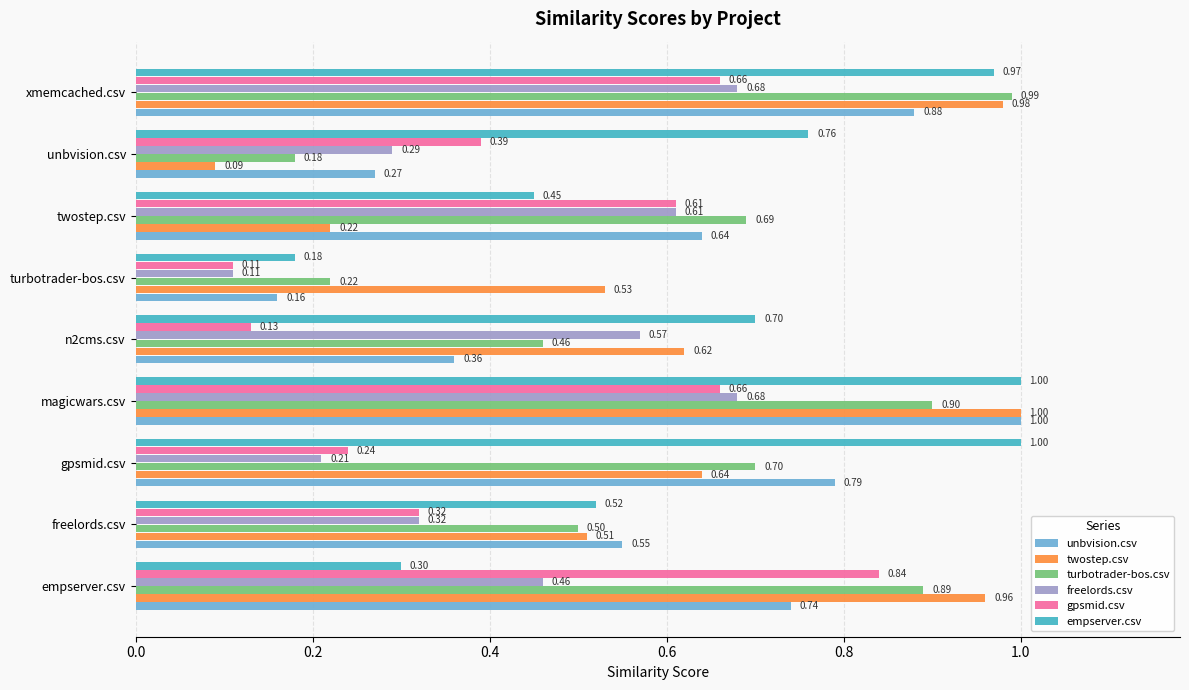

What is the difference between the maximum and second lowest values in the empserver.csv series?

0.7